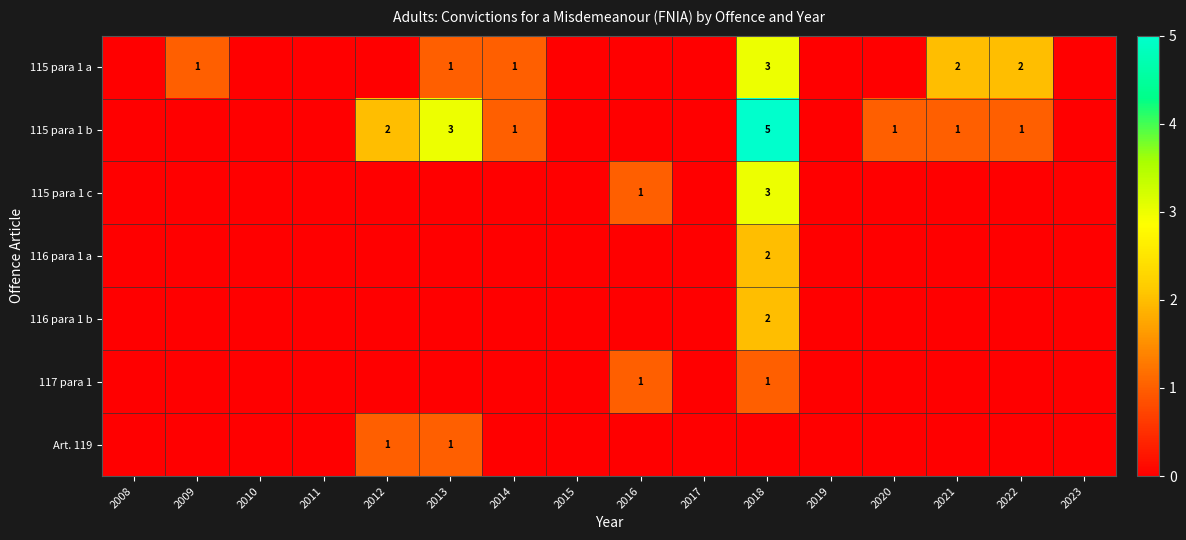

True or false: 117 para 1 has a value of 1 at 2016.

True